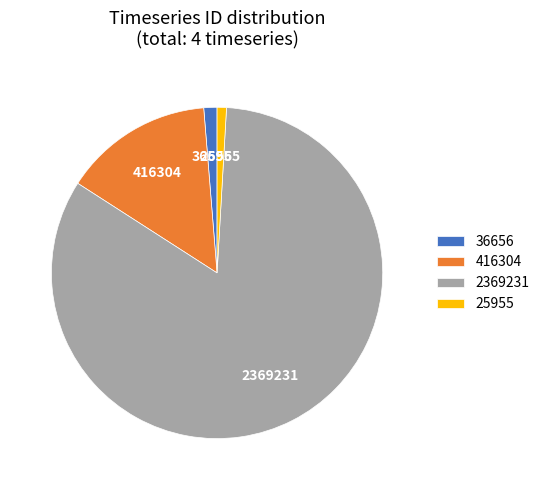

Which category has the biggest portion of the pie?

2369231